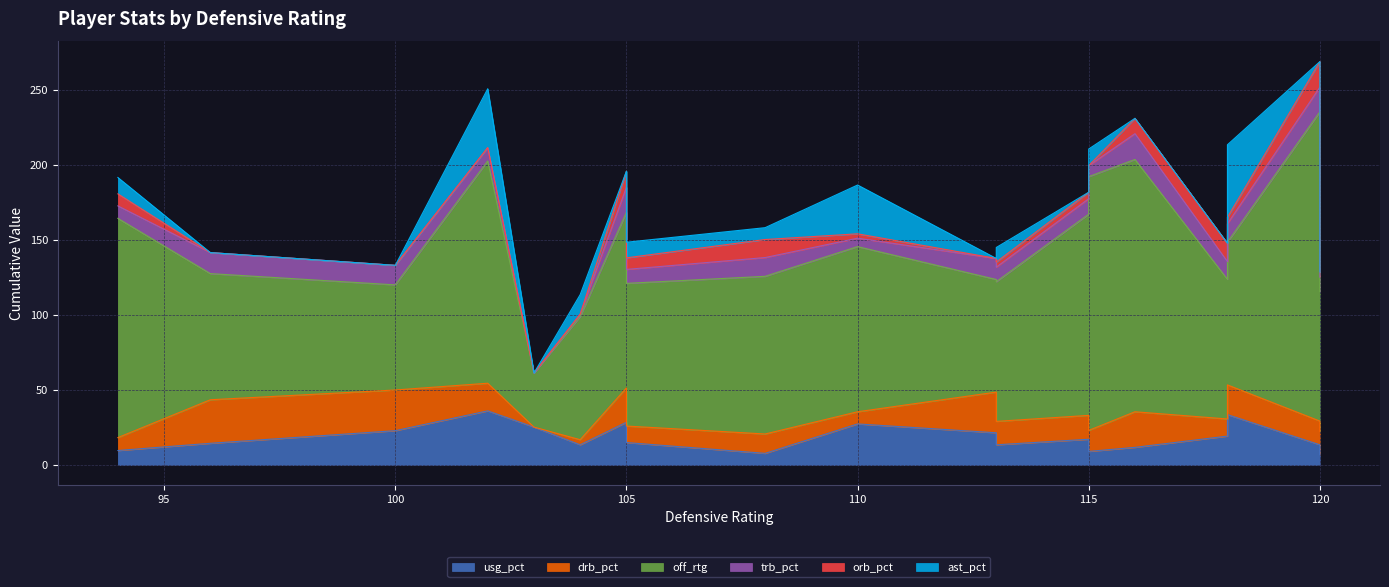

How many values in the orb_pct series are below 3?

8